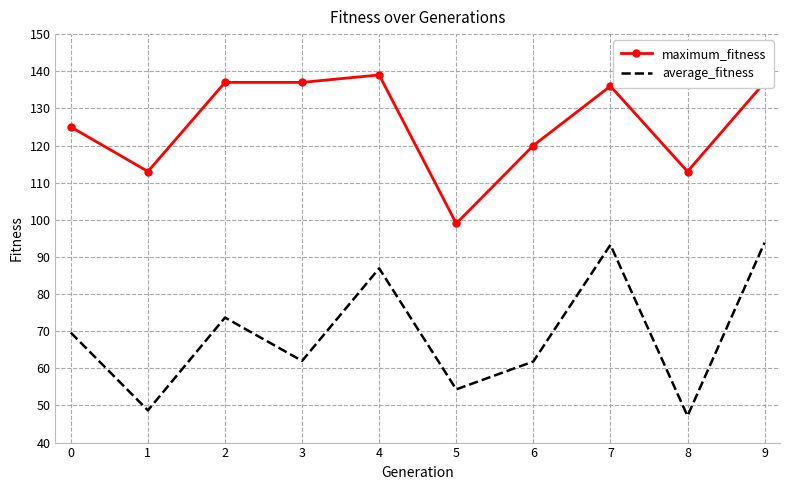

What value does the average_fitness series have at 4?

86.9